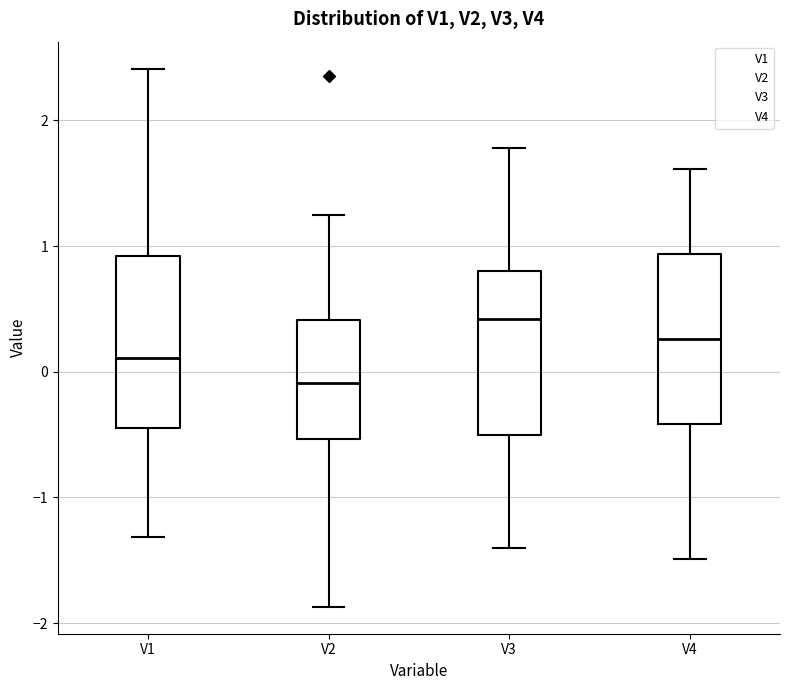

Reading left to right, transcribe this box plot: for each box, give where its median line is, the range the box spans, and where its two whiskers end, as read against the y-axis. The values are not printed on the chart, so give them approximately, as read against the axis.

V1: median 0.1, box -0.4 to 0.9, whiskers -1.3 to 2.4
V2: median -0.1, box -0.5 to 0.4, whiskers -1.9 to 1.2
V3: median 0.4, box -0.5 to 0.8, whiskers -1.4 to 1.8
V4: median 0.3, box -0.4 to 0.9, whiskers -1.5 to 1.6